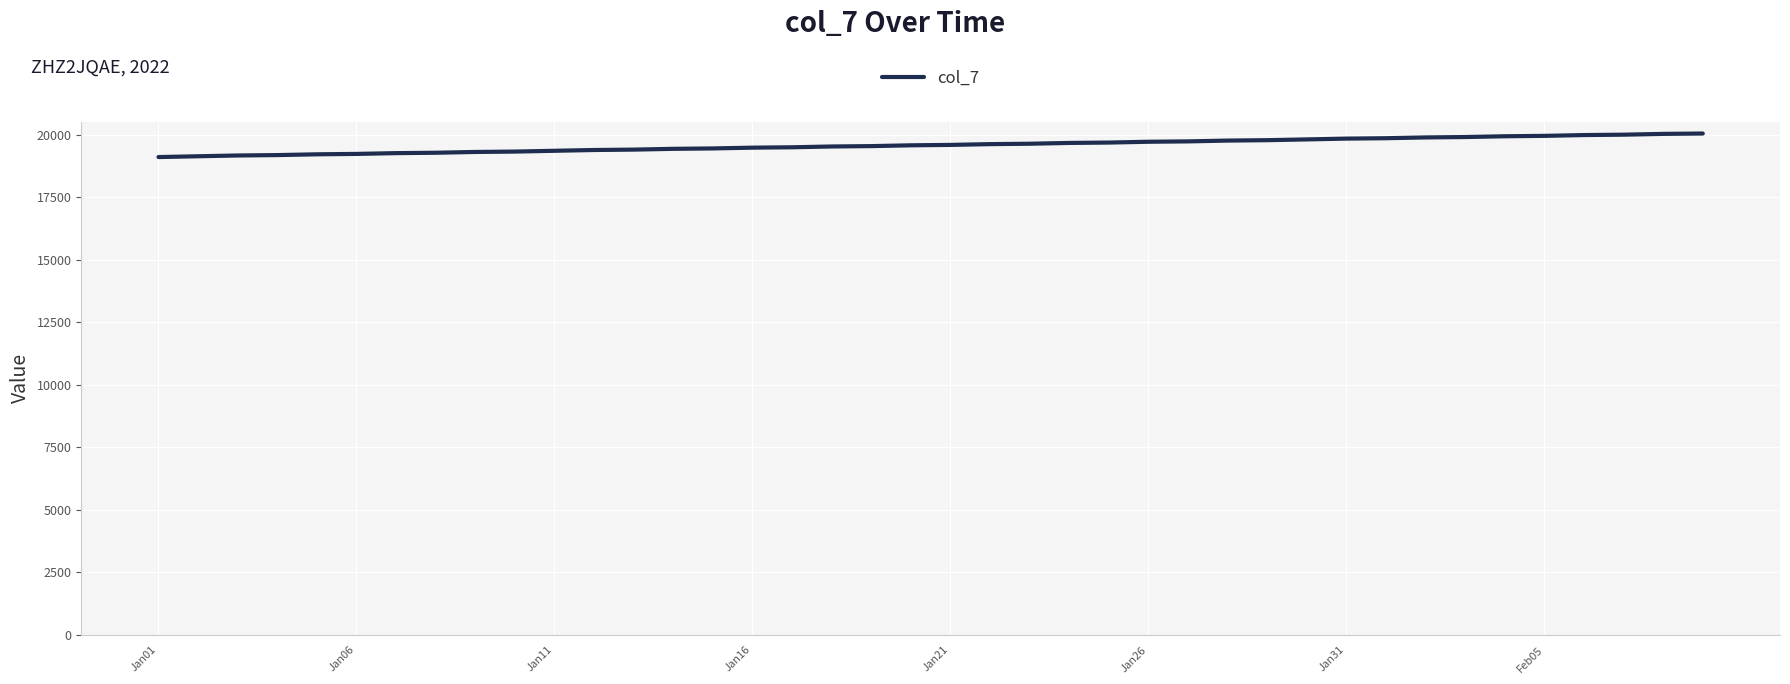

What is the minimum value shown in the chart?

19117